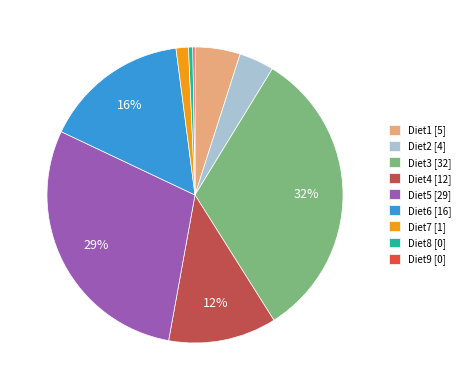

Is Diet3 the majority of the pie?

No